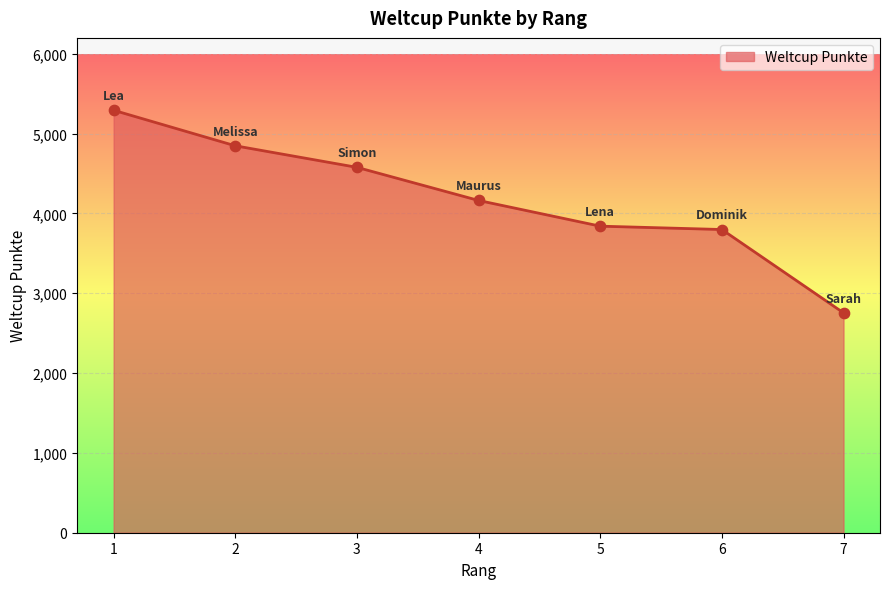

What is the ratio of the value at 6 to the value at 5?

1.0